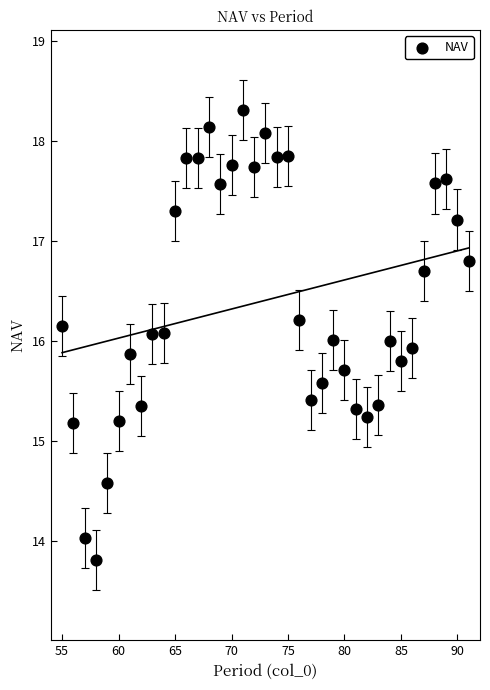

What is the range of X values (max minus min)?

36.0